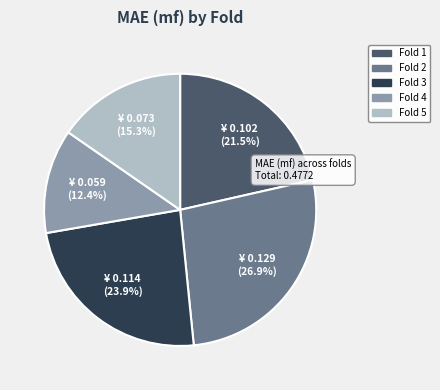

Is there any slice that represents more than half of the pie?

No